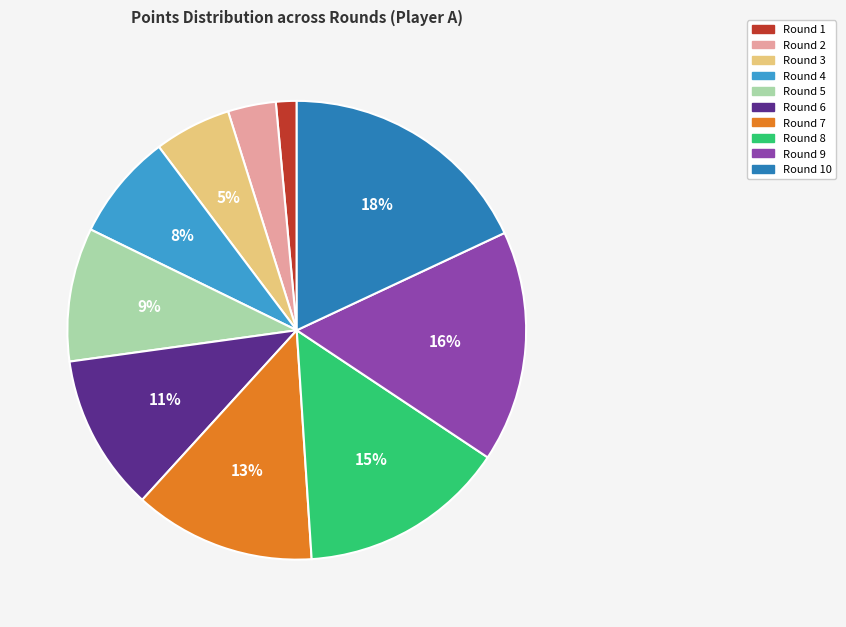

Is there any slice that represents more than half of the pie?

No